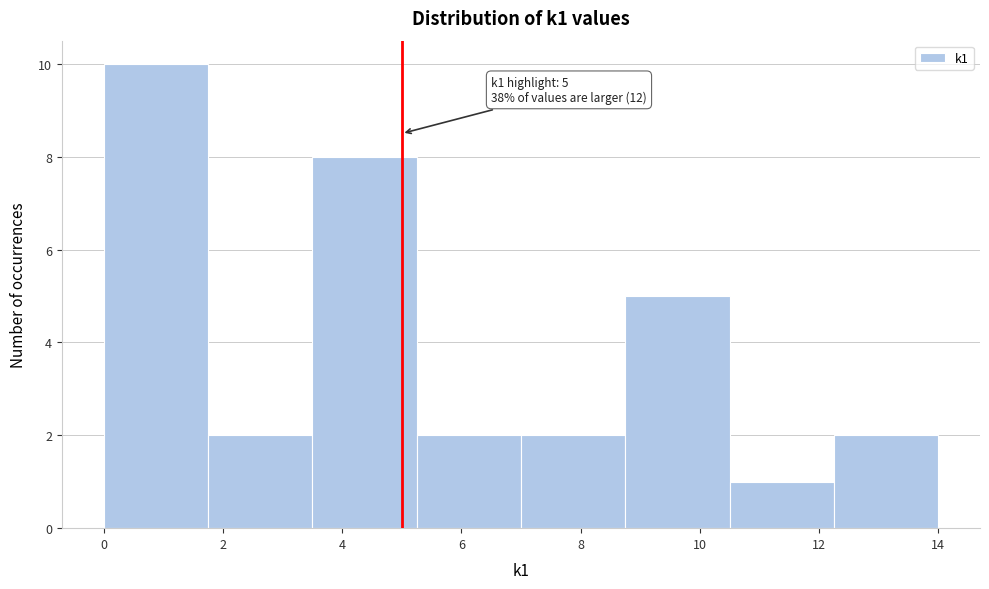

Over which range of the x-axis is the bar tallest?

0.00 to 1.75